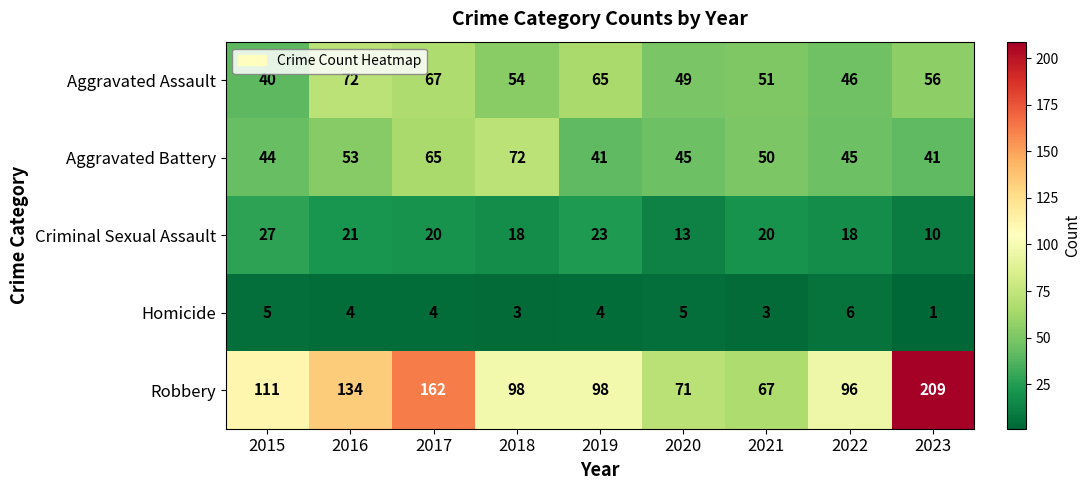

True or false: Criminal Sexual Assault has a value of 27 at 2015.

True